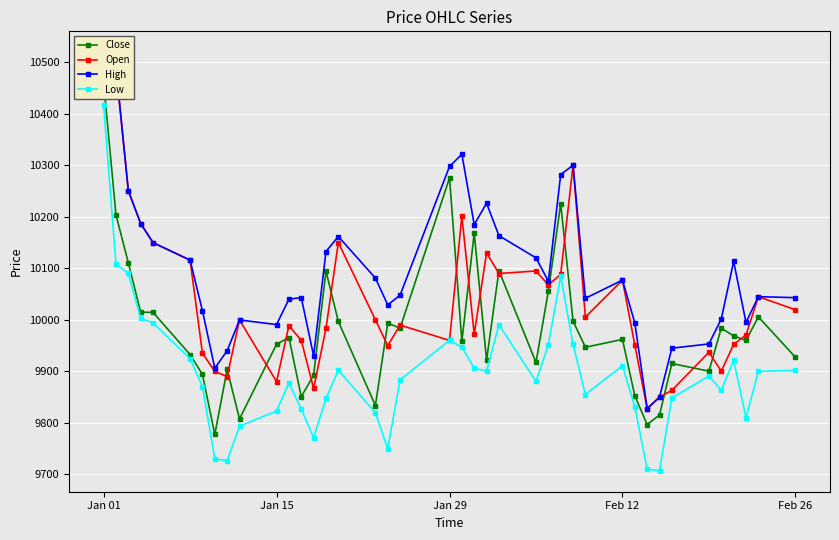

How many values in the Low series exceed 9890?

20